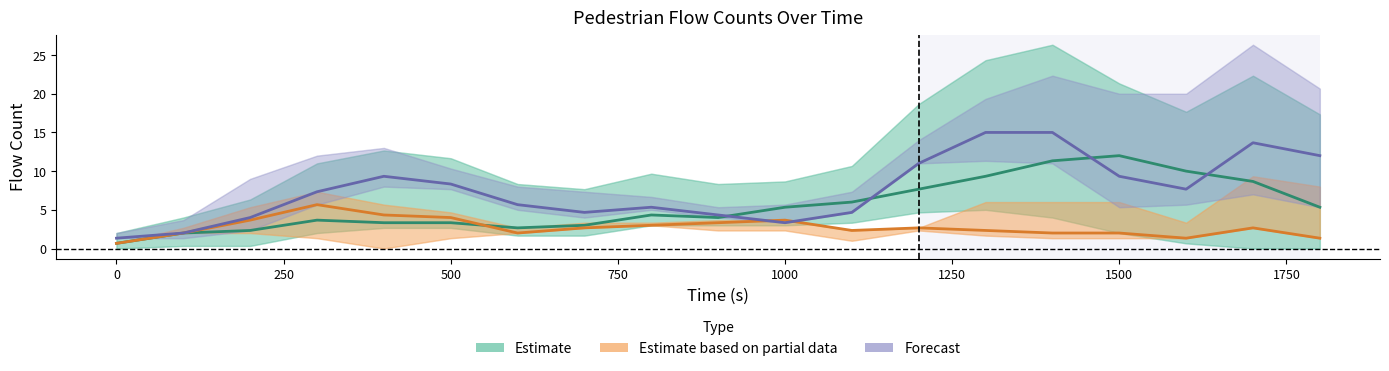

Which series has the widest spread of values?

Forecast